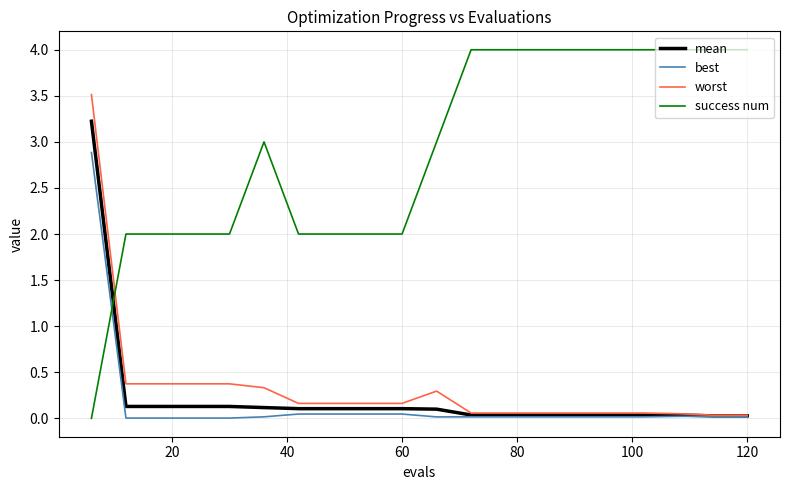

Which series has the widest spread of values?

success num